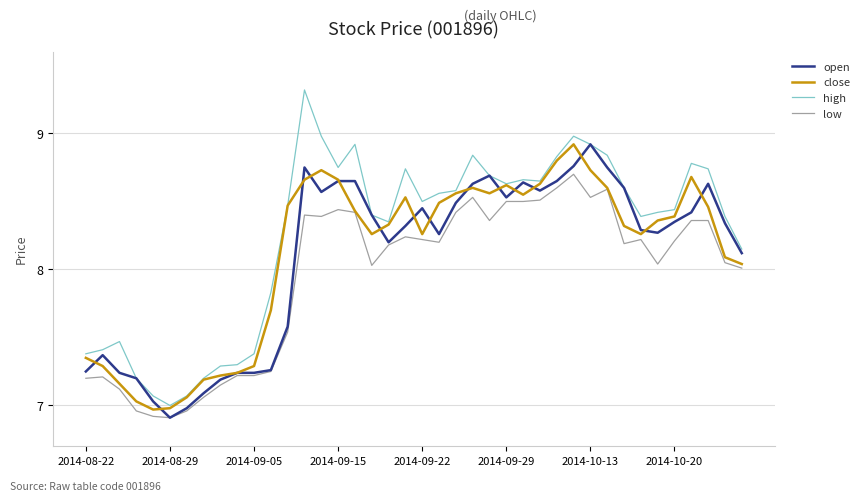

At how many categories does at least one series exceed 8?

28